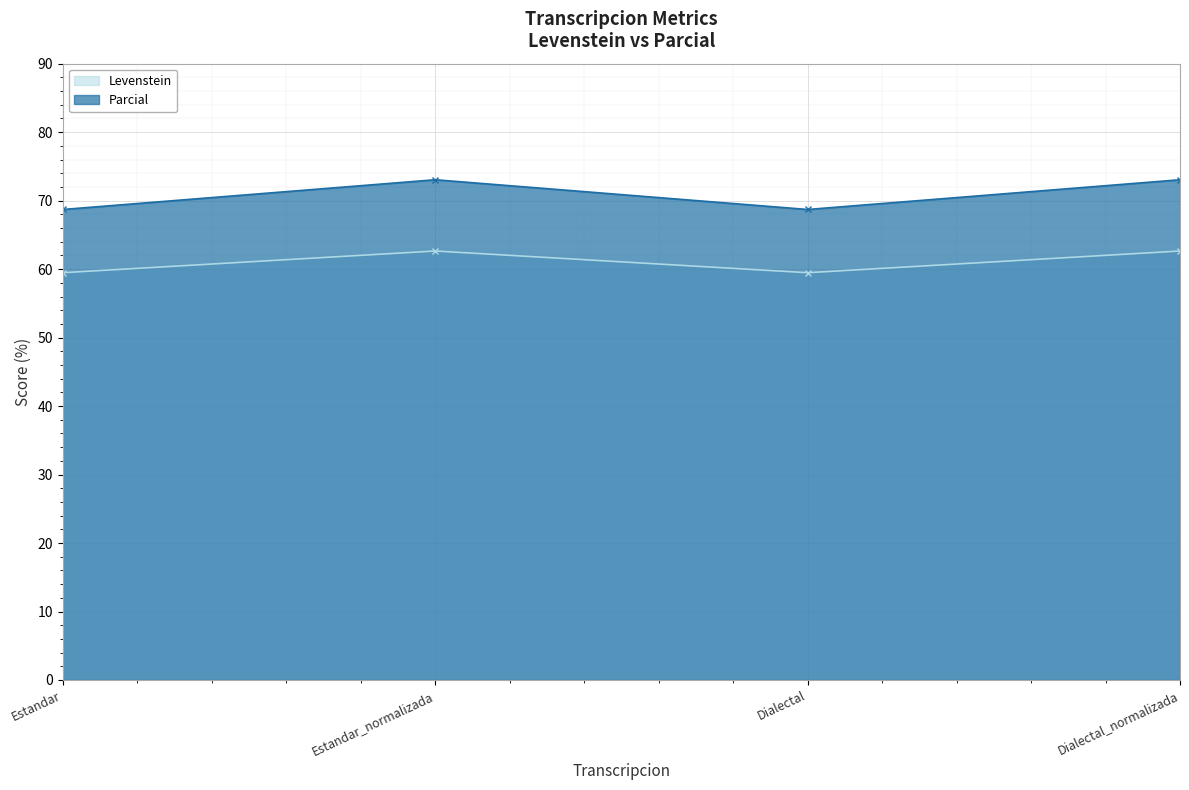

At which category is the sum across all series the highest?

Estandar_normalizada